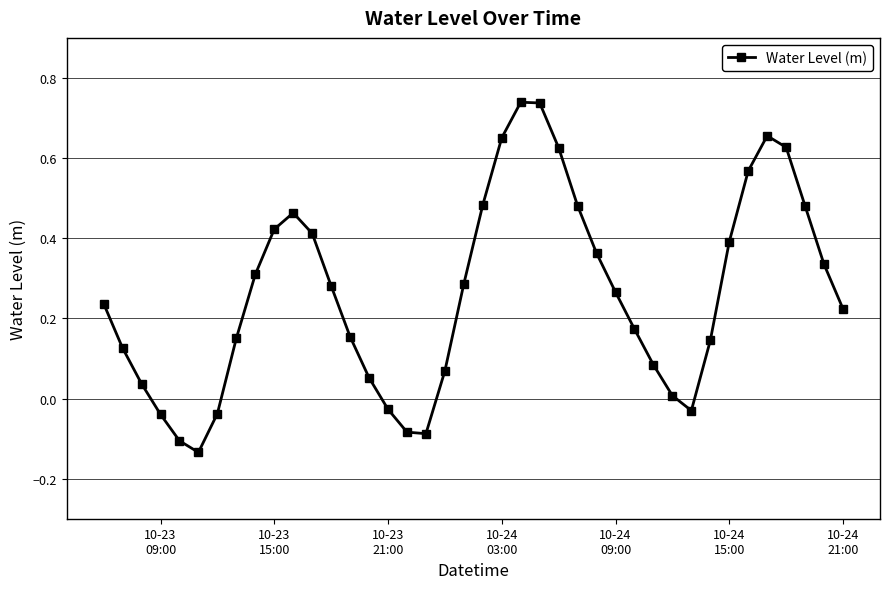

How many categories are shown in the chart?

40